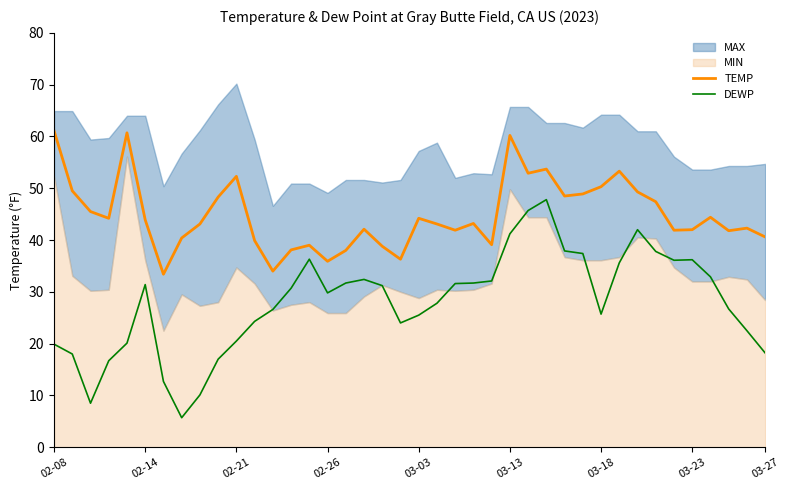

True or false: TEMP and DEWP cross at least once.

False